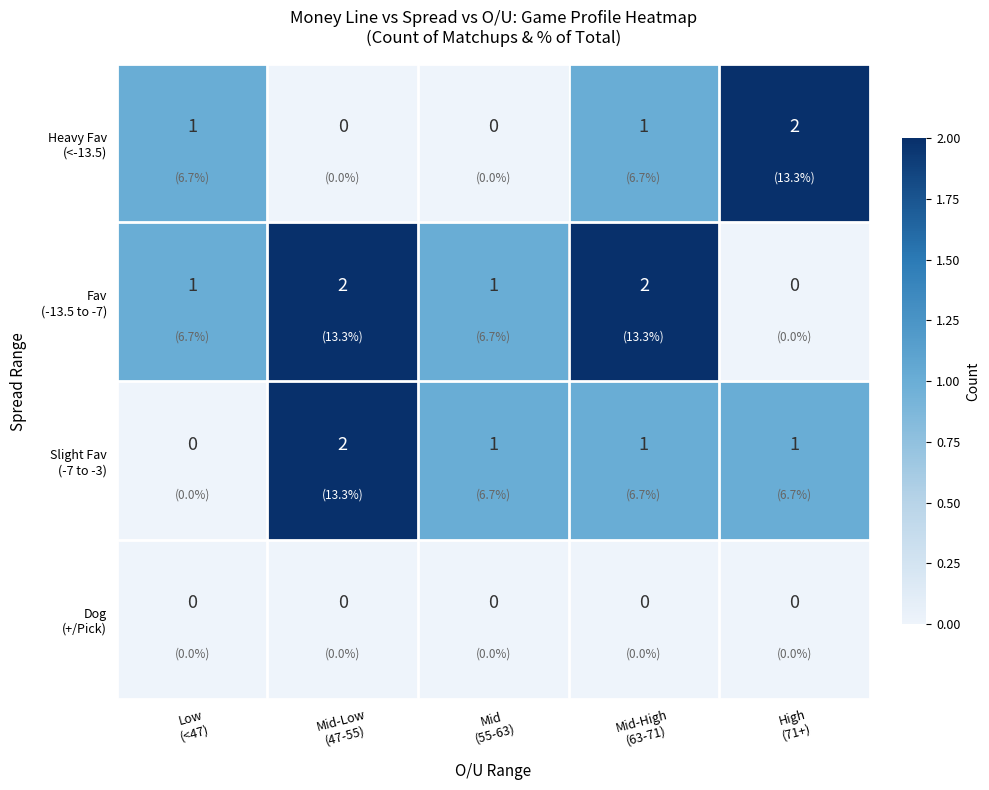

What is the greatest value displayed?

2